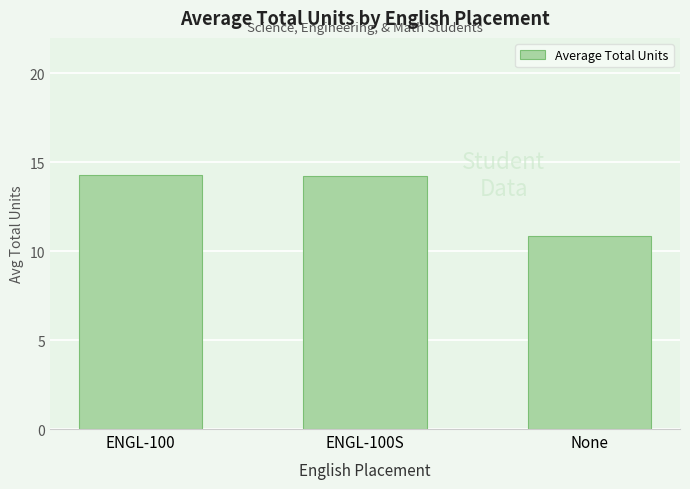

How many bars are there in total?

3